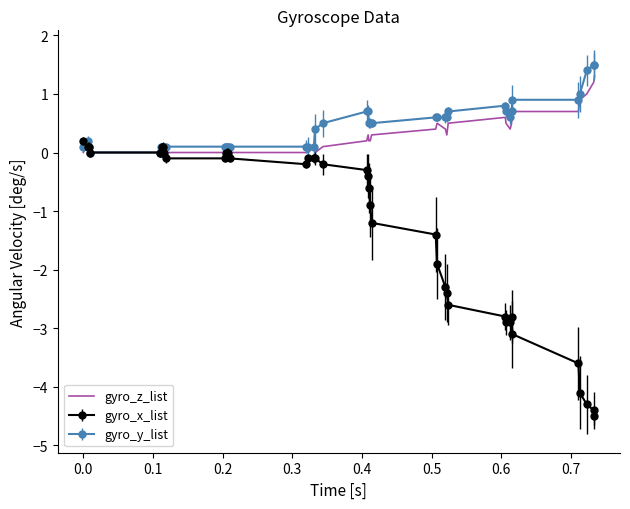

What is the maximum value shown in the chart?

1.5